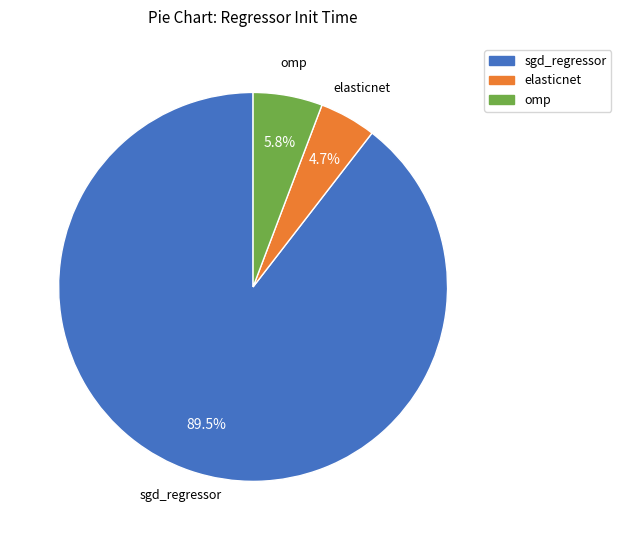

What is the total percentage of omp and elasticnet?

10.5%